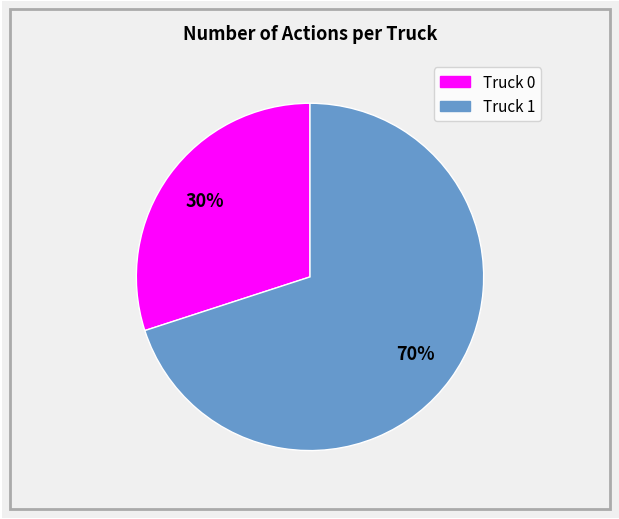

Which category has the biggest portion of the pie?

Truck 1